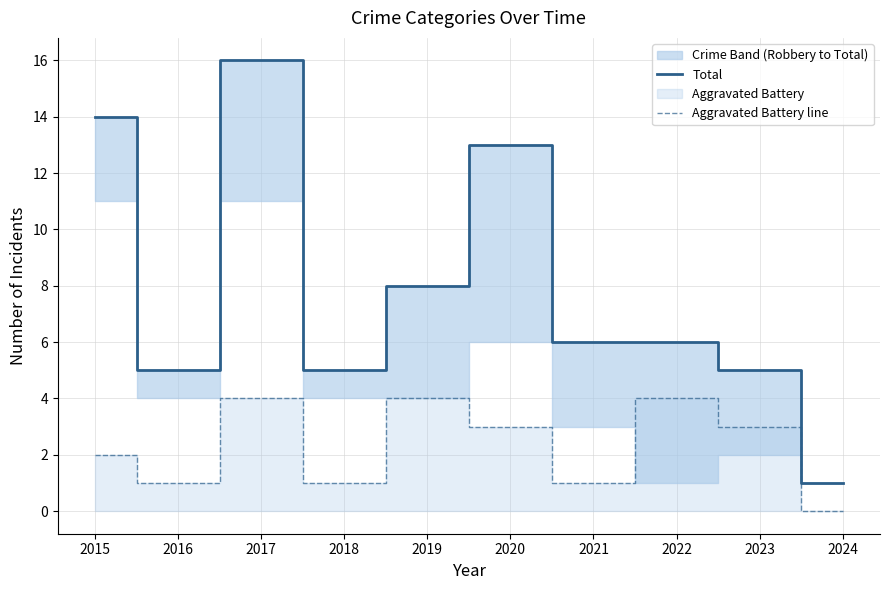

Reading left to right, what are all the values shown in this chart?

Total: 14	5	16	5	8	13	6	6	5	1
Aggravated Battery line: 2	1	4	1	4	3	1	4	3	0